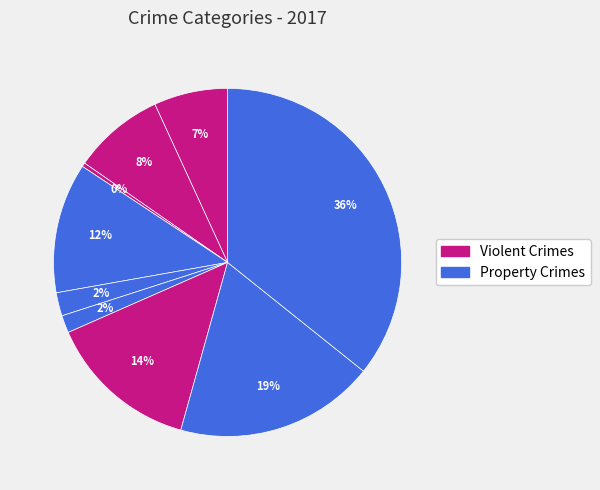

Rank the categories by value from highest to lowest.

Theft, Robbery, Motor Vehicle Theft, Burglary, Aggravated Battery, Aggravated Assault, Criminal Sexual Assault, Homicide, Arson